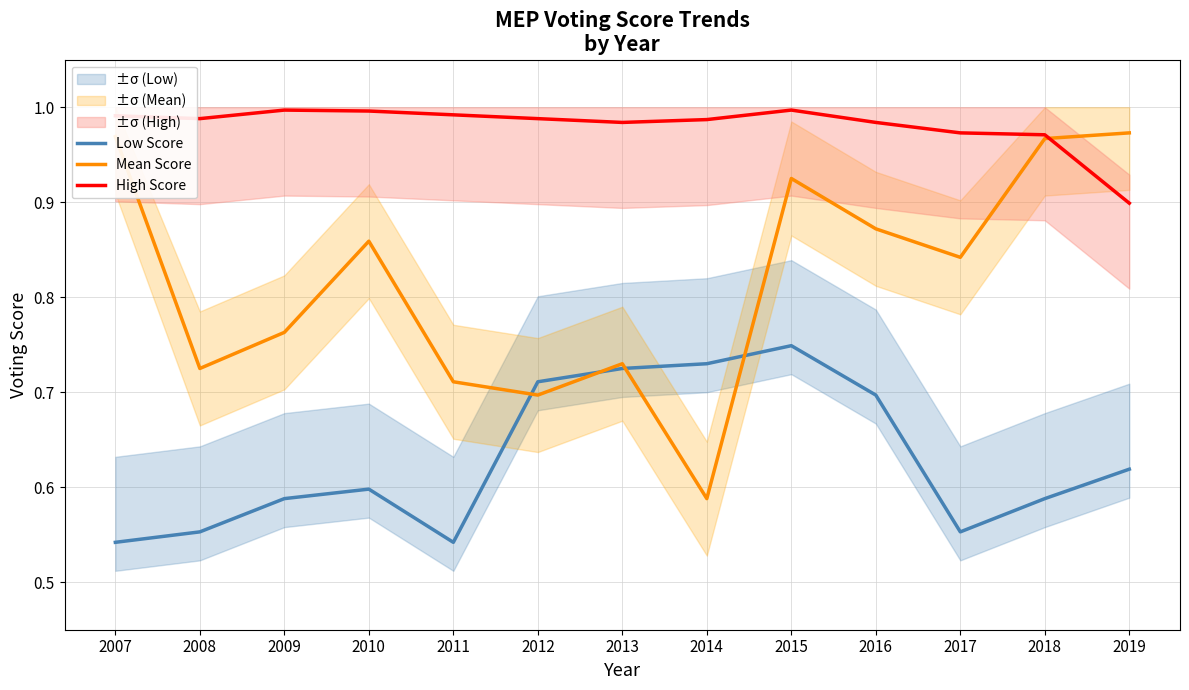

What is the sum of all Low Score values?

8.2